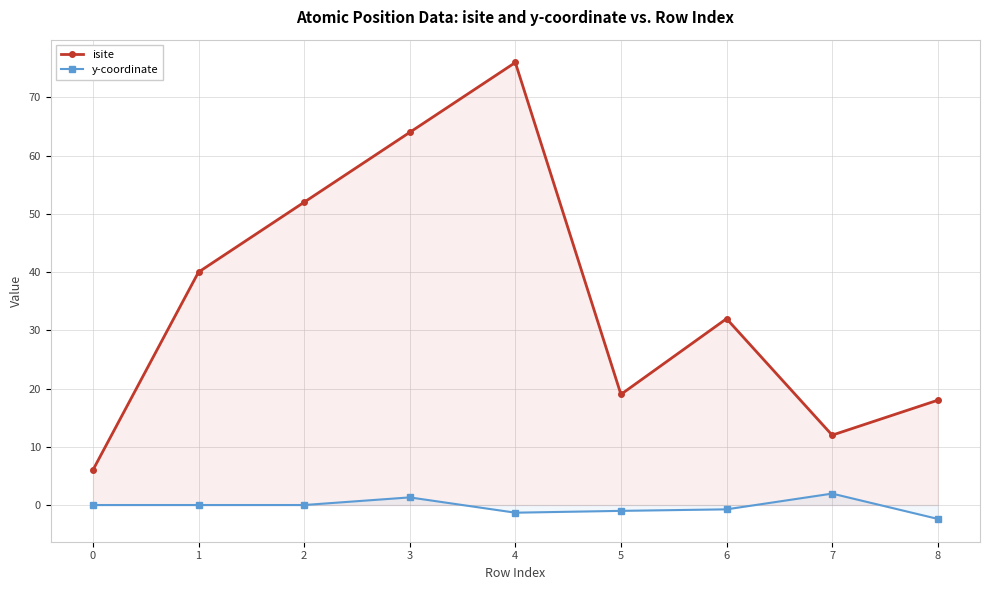

At which category is the sum across all series the highest?

4